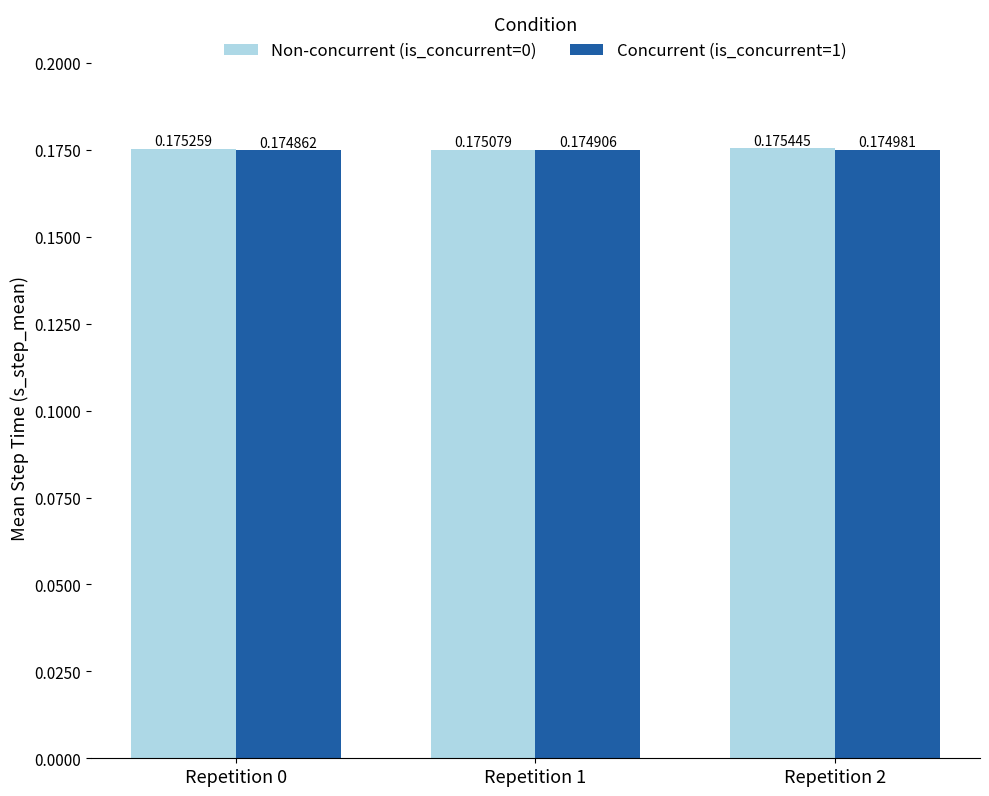

Where is Concurrent (is_concurrent=1) nearest to the value 0?

Repetition 0